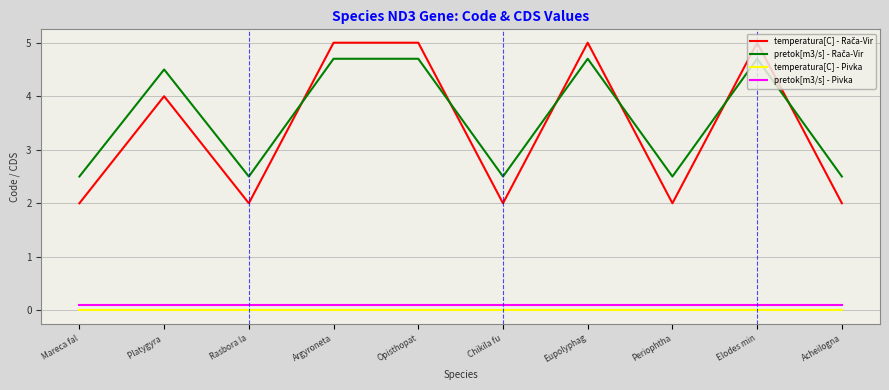

The value of temperatura[C] - Pivka at Acheilogna is 0.0. True or false?

True